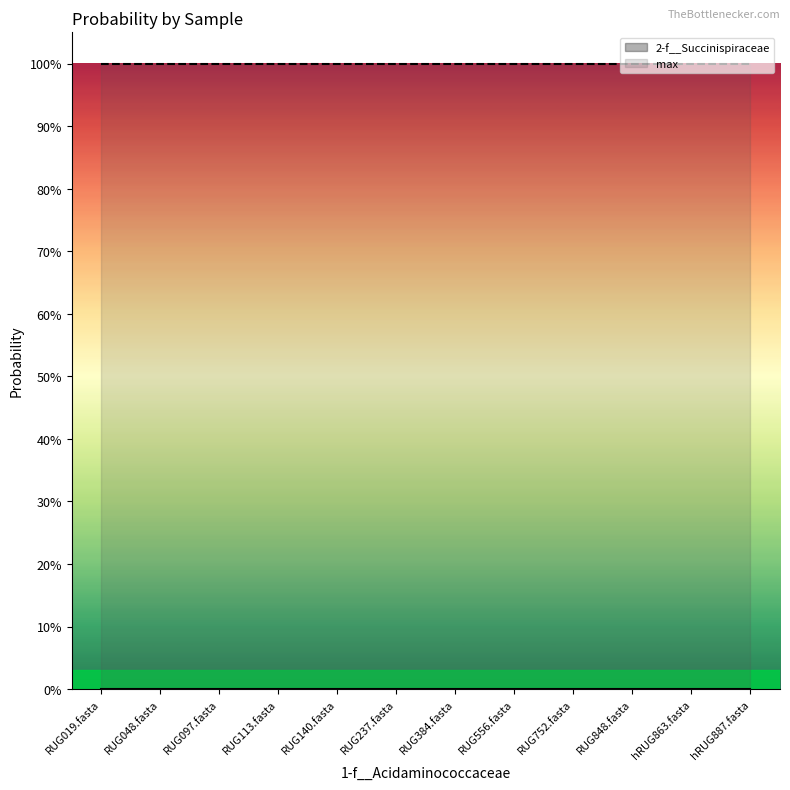

Reading left to right, extract all data points from this chart.

2-f__Succinispiraceae (line): 0.0	0.0	0.0	0.0	0.0	0.0	0.0	0.0	0.0	0.0	0.0	0.0
max (line): 1.0	1.0	1.0	1.0	1.0	1.0	1.0	1.0	1.0	1.0	1.0	1.0